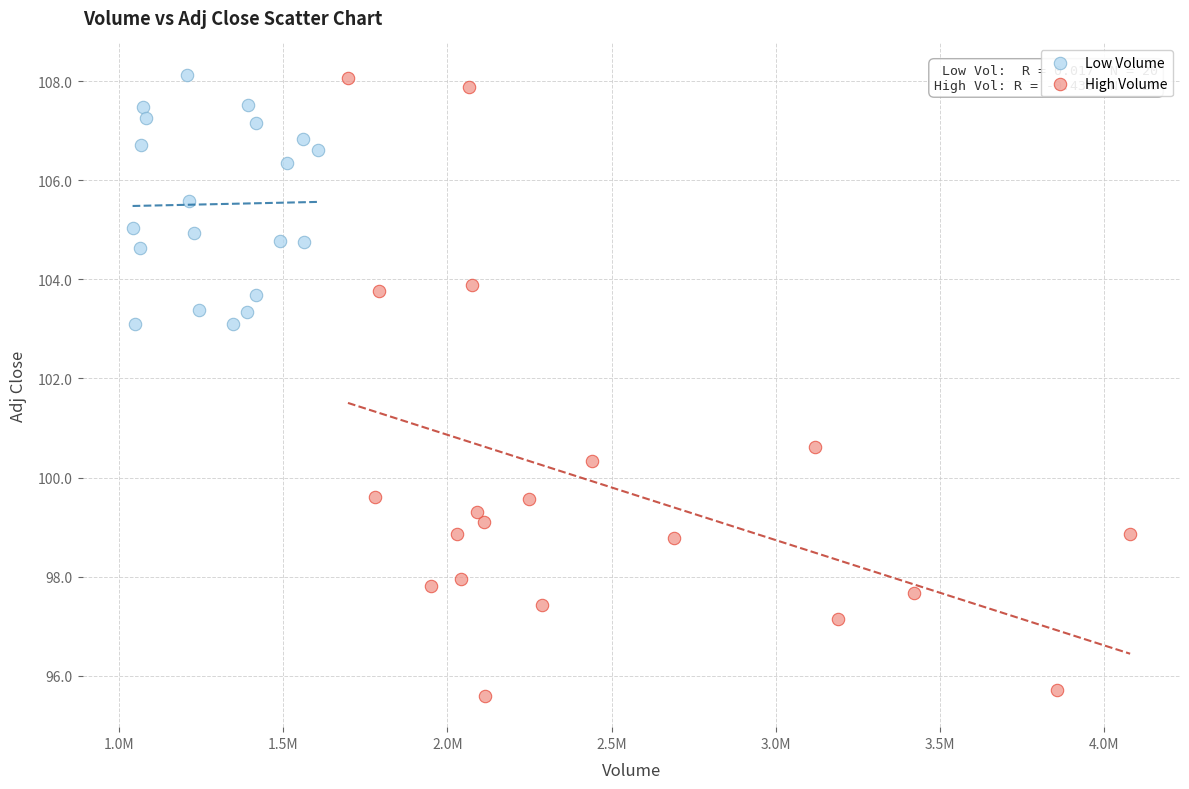

Which series reaches the minimum Y coordinate?

High Volume